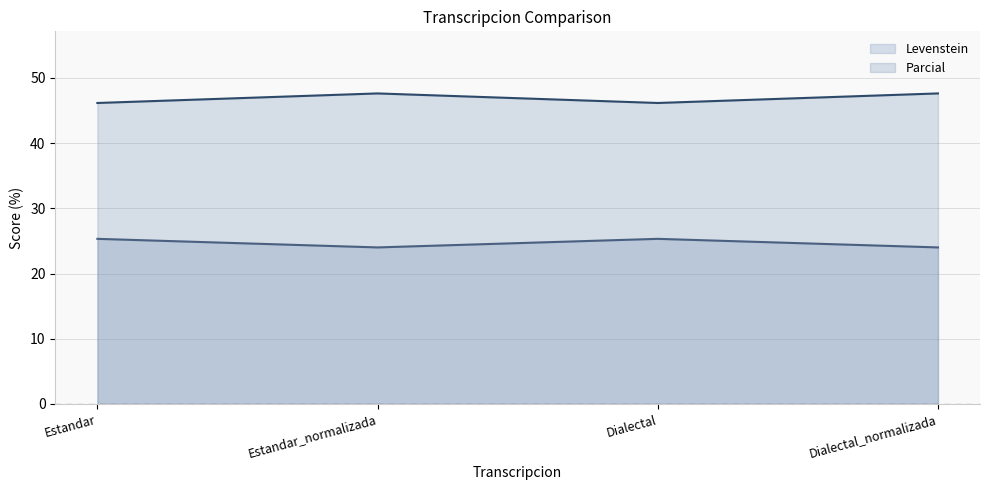

What is the total value across all series at Dialectal_normalizada?

71.6